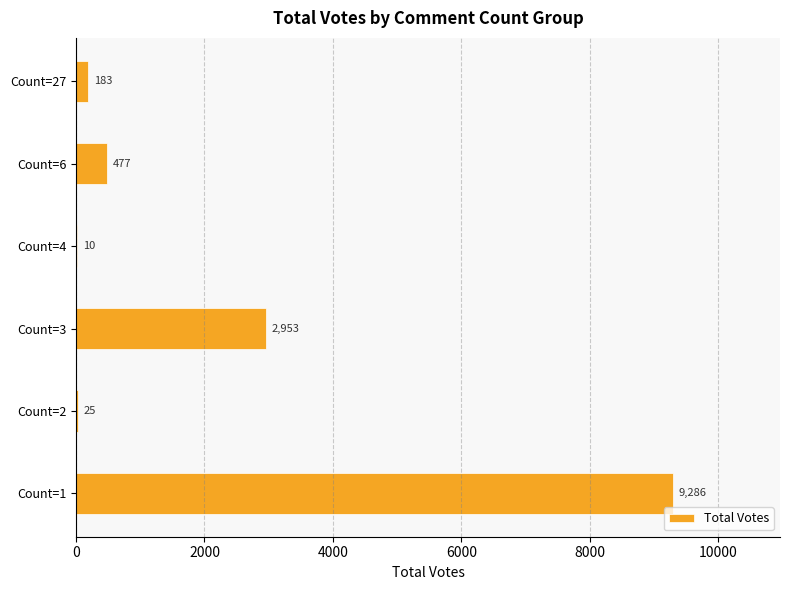

True or false: the data shows 183 at Count=27.

True